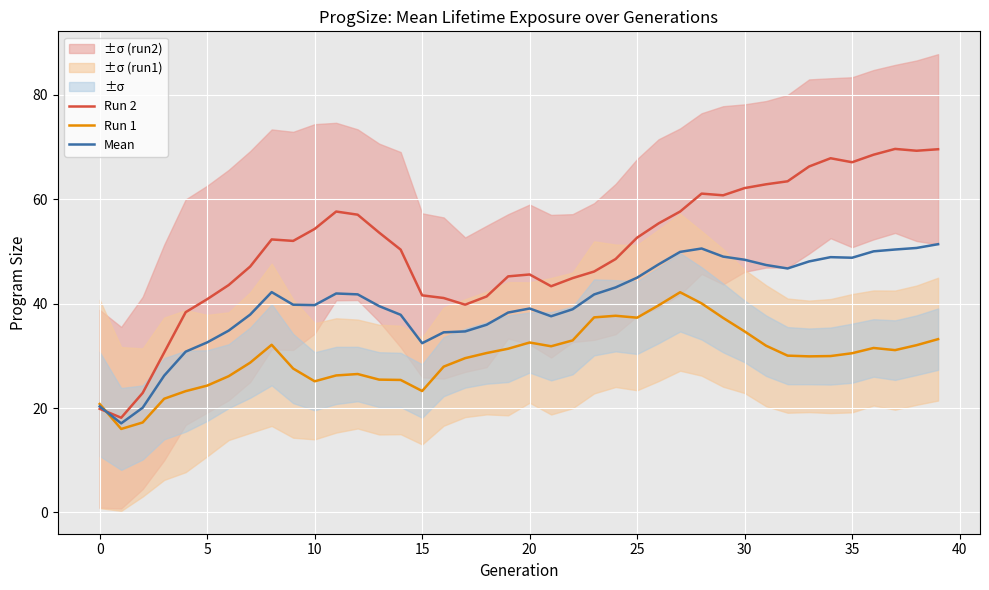

At how many categories does at least one series exceed 39?

35